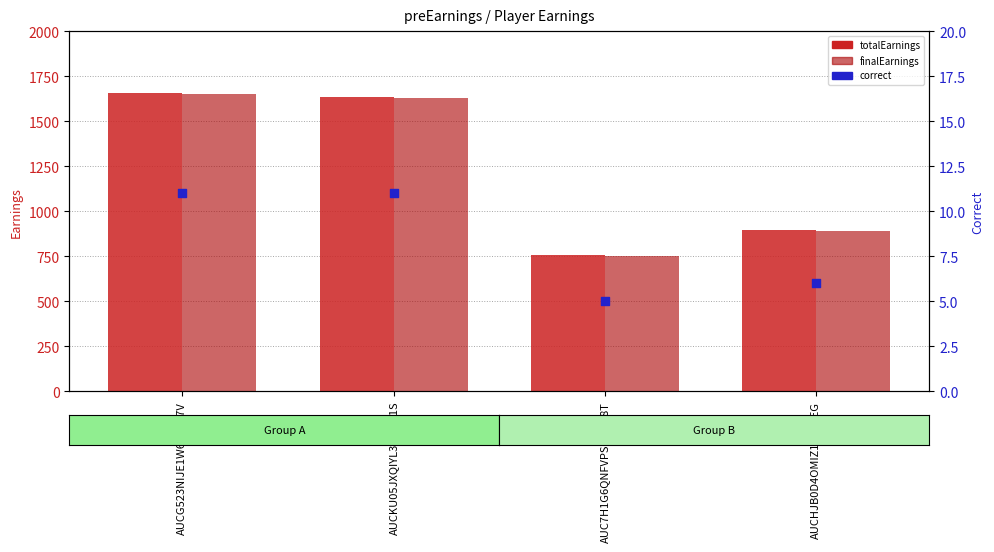

Which series has the largest Y range (max minus min)?

totalEarnings